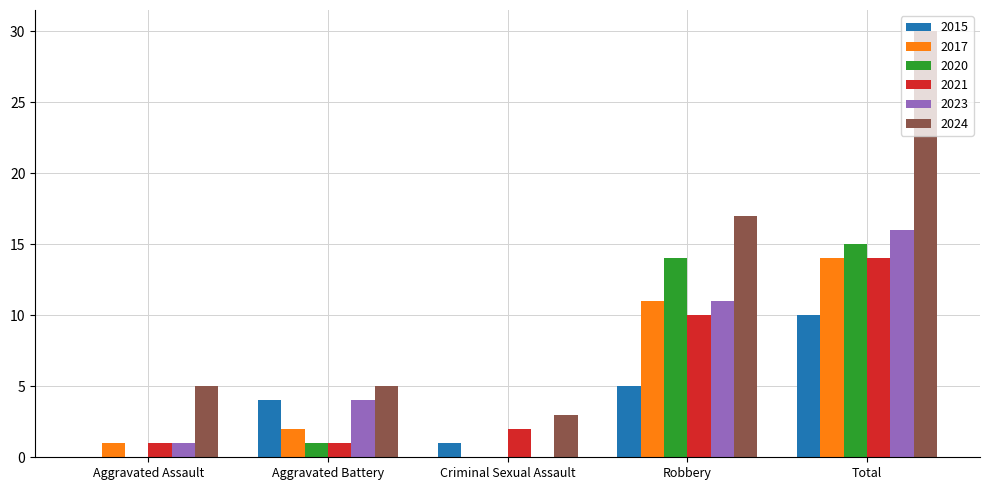

The value of 2017 at Robbery is 11. True or false?

True